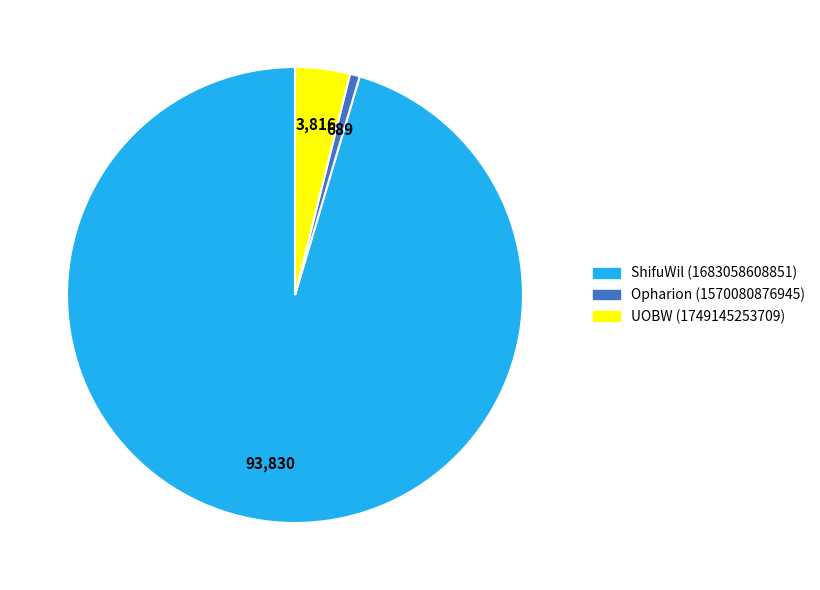

What is the smallest slice in the pie chart?

Opharion (1570080876945)